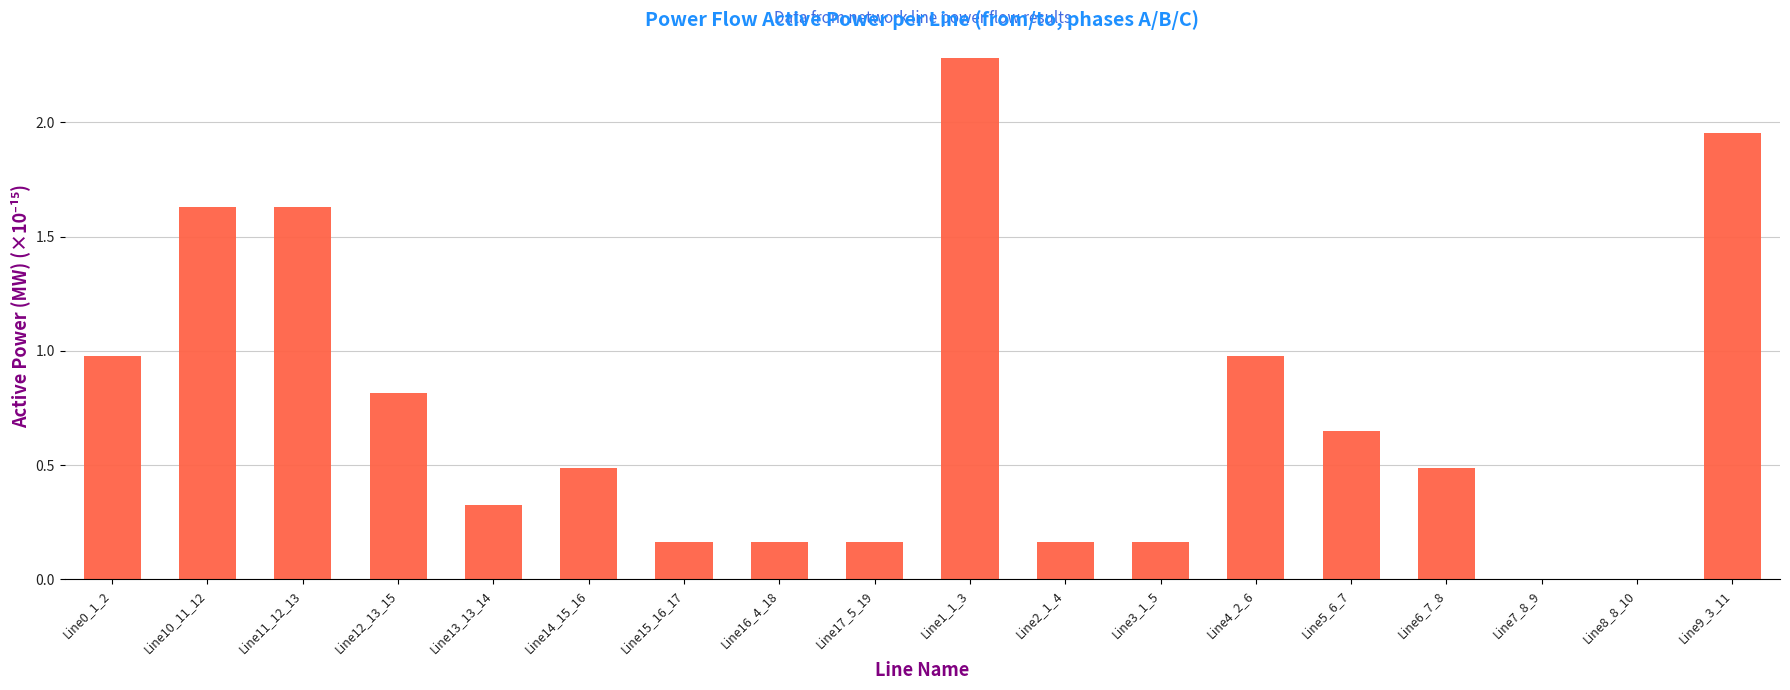

The value at Line1_1_3 is 2.3. True or false?

True